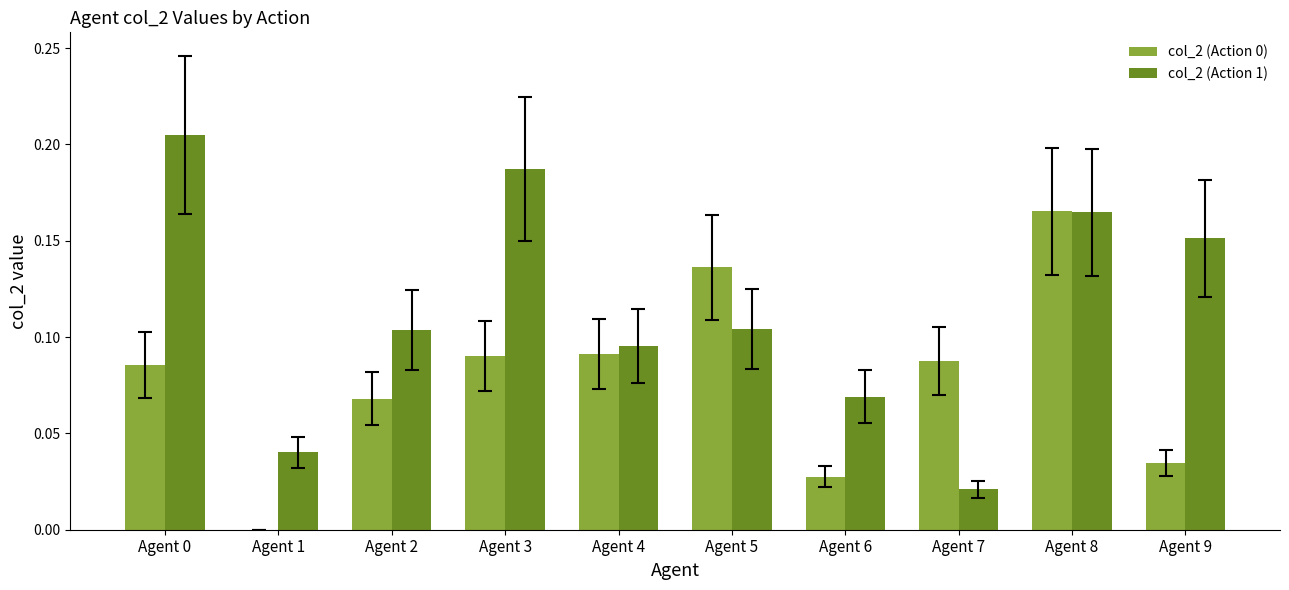

How many groups of bars are there?

10